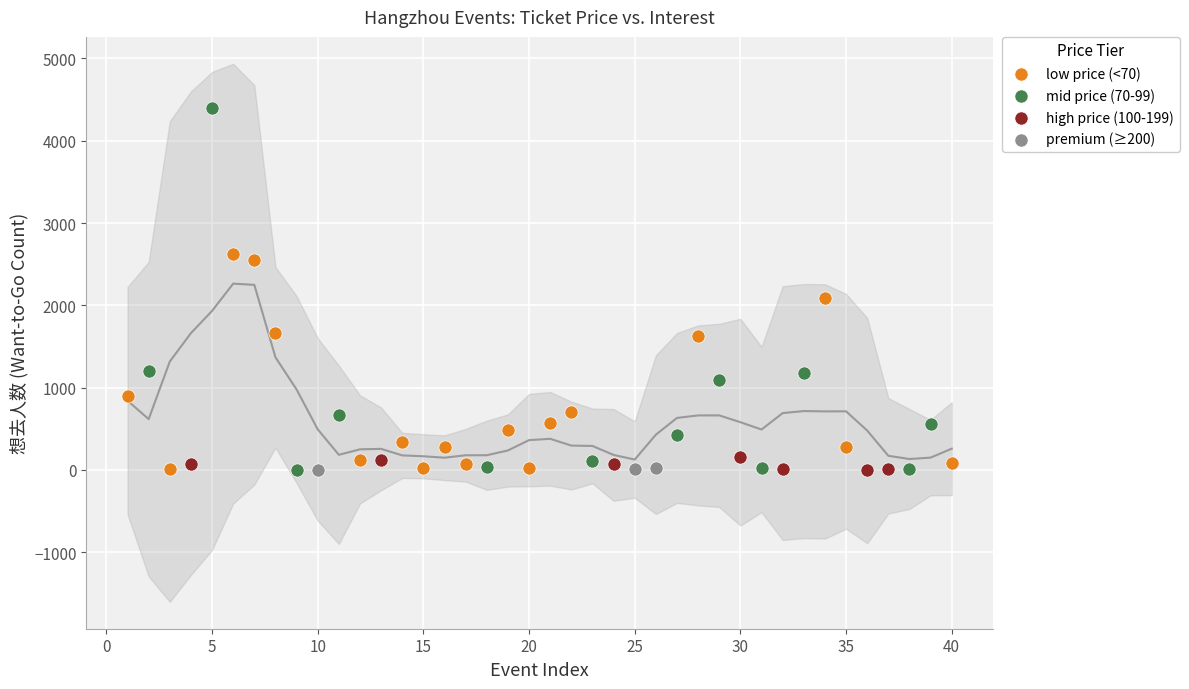

Which series reaches the maximum Y coordinate?

mid price (70-99)